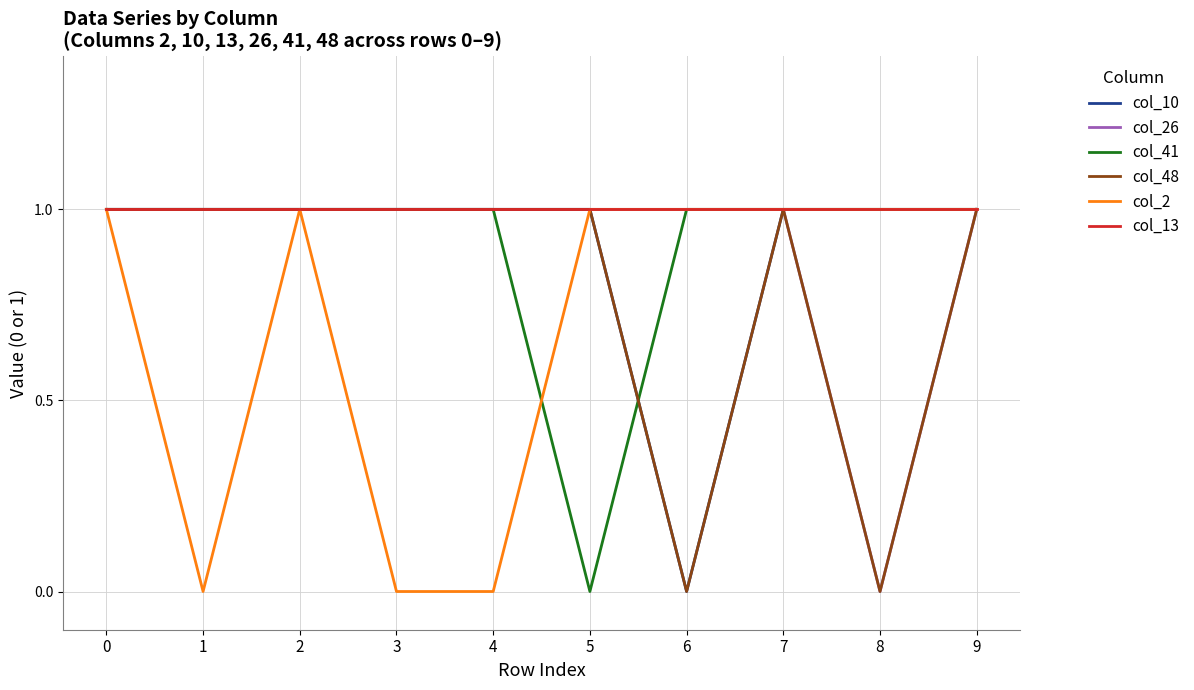

Which series has the largest total across all categories?

col_13